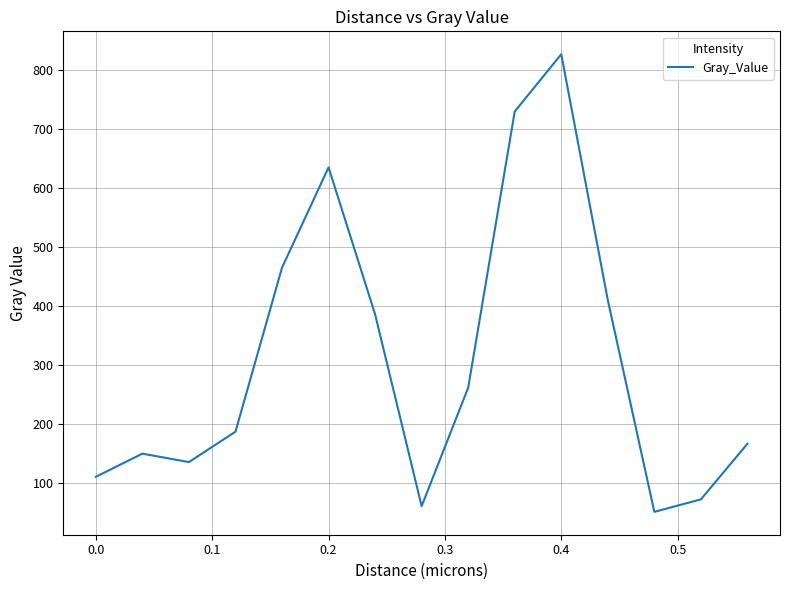

How many categories are shown in the chart?

15